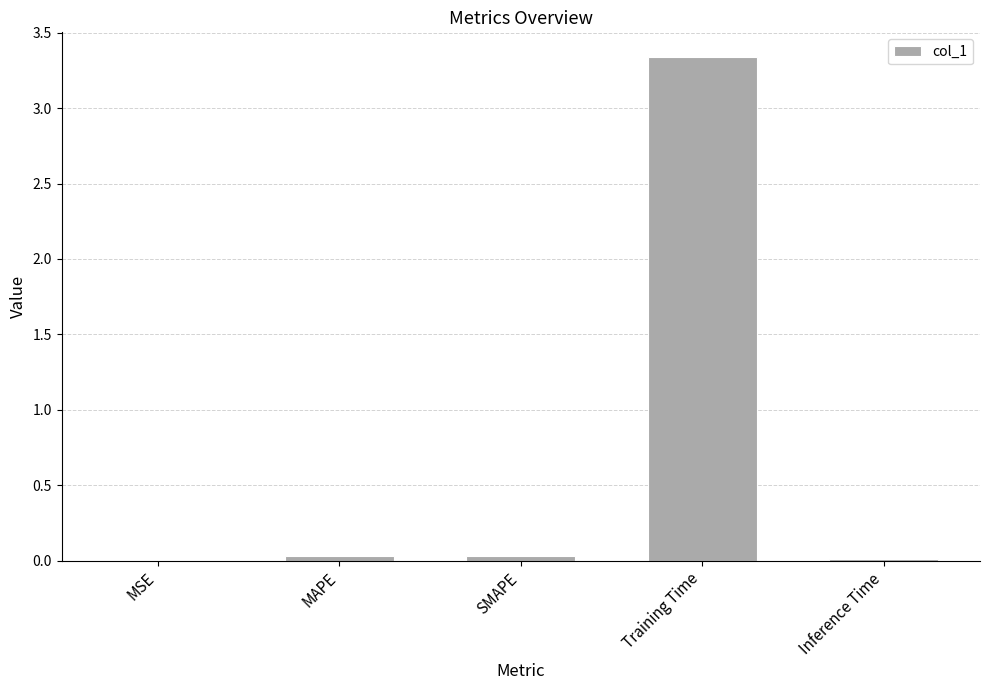

Which label corresponds to the largest value in the chart?

Training Time